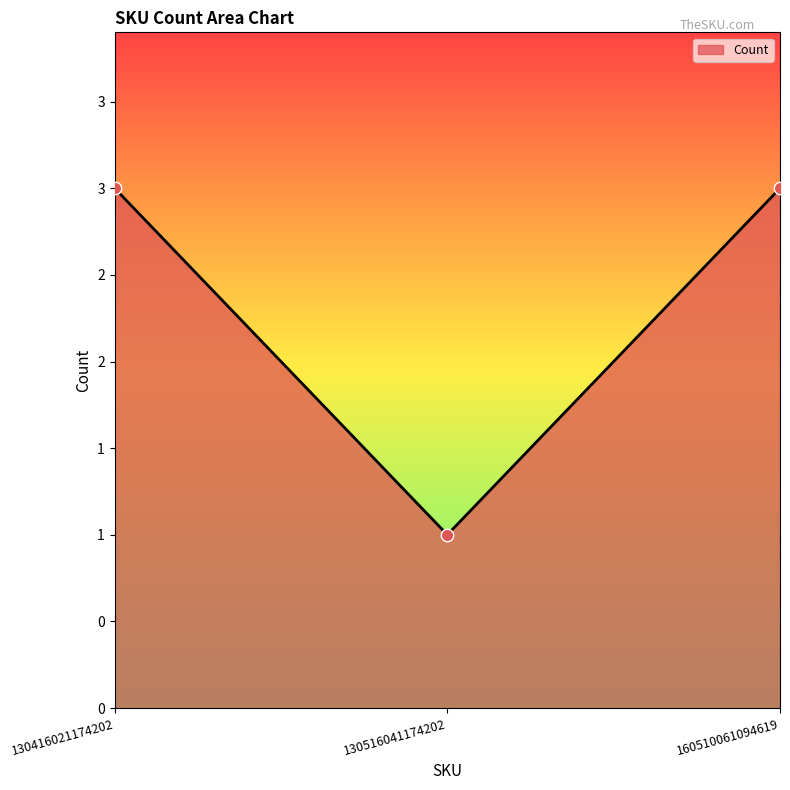

Between 130416021174202 and 160510061094619, which is larger?

130416021174202